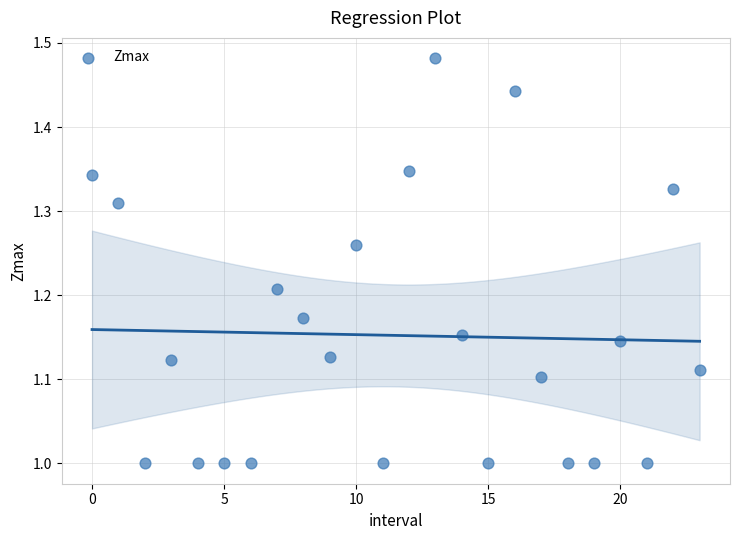

What is the range of Y values (max minus min)?

0.5